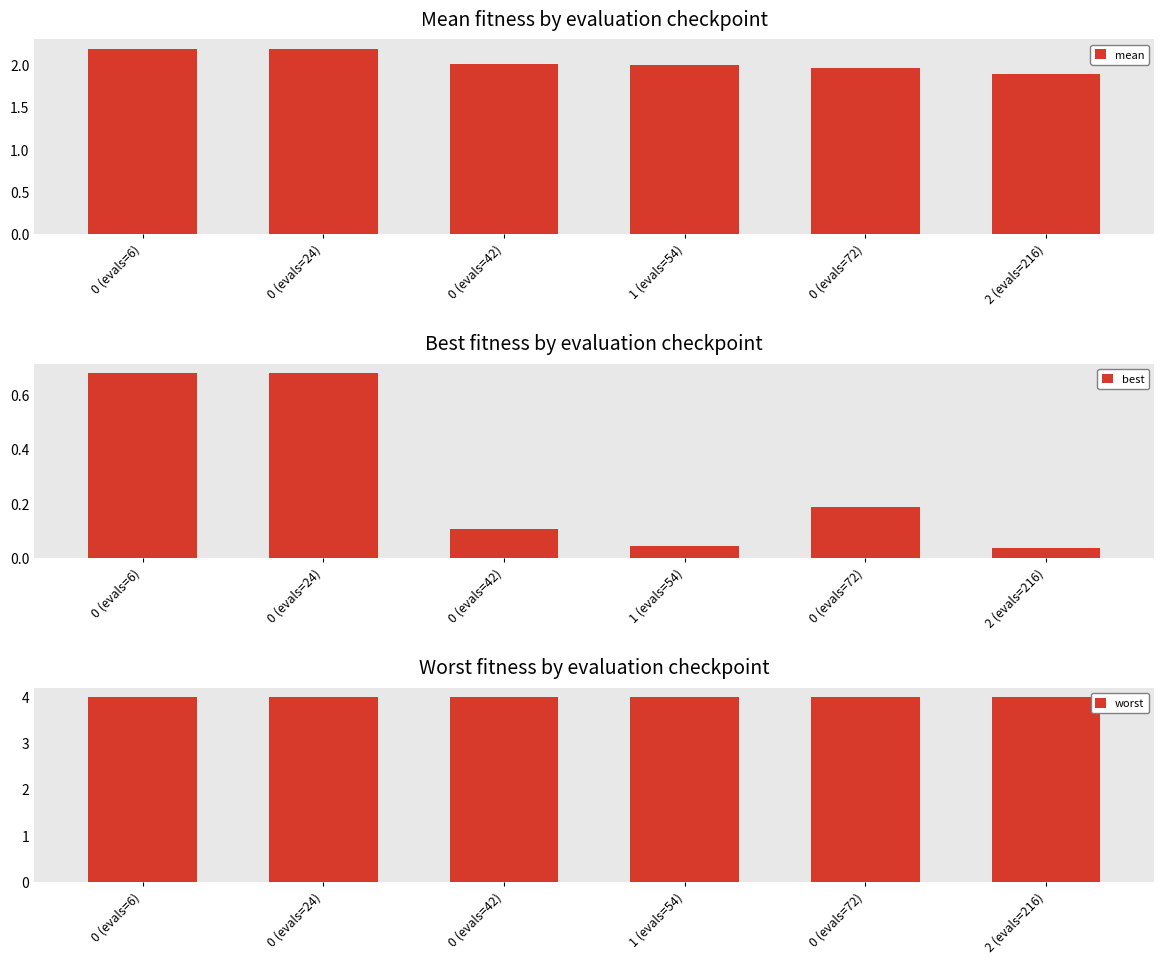

What is the value of the worst bar at the 1st from the left?

4.0